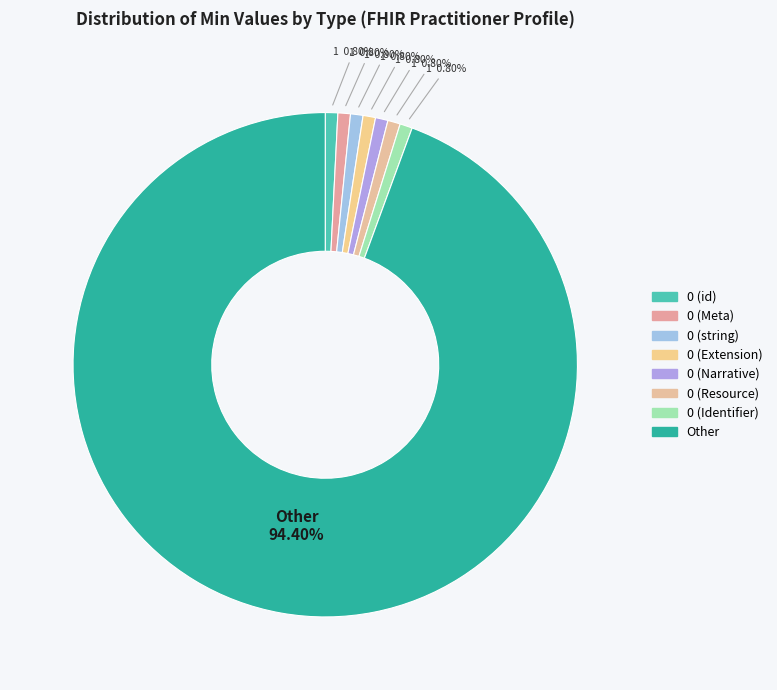

To the nearest percent, what percentage of the pie is Other?

94%